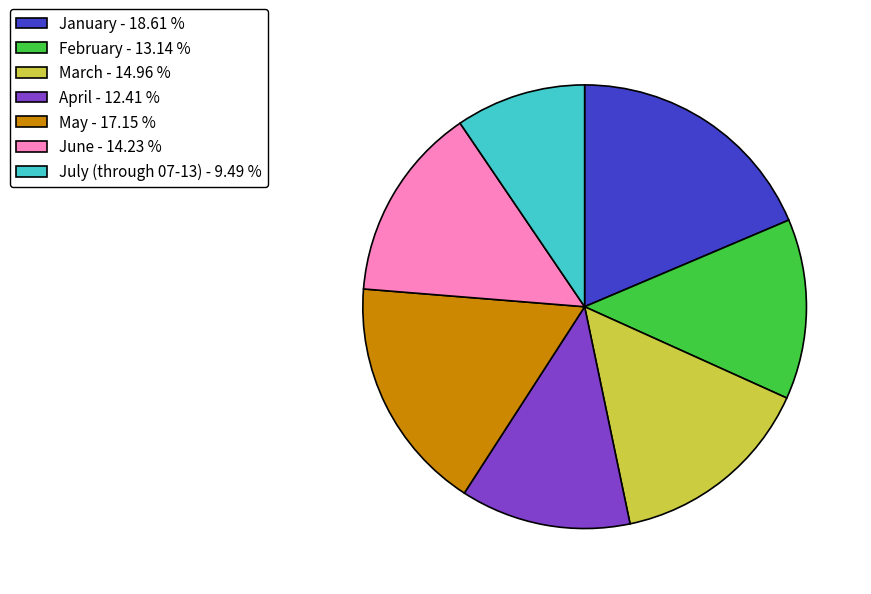

How many slices are in this pie chart?

7